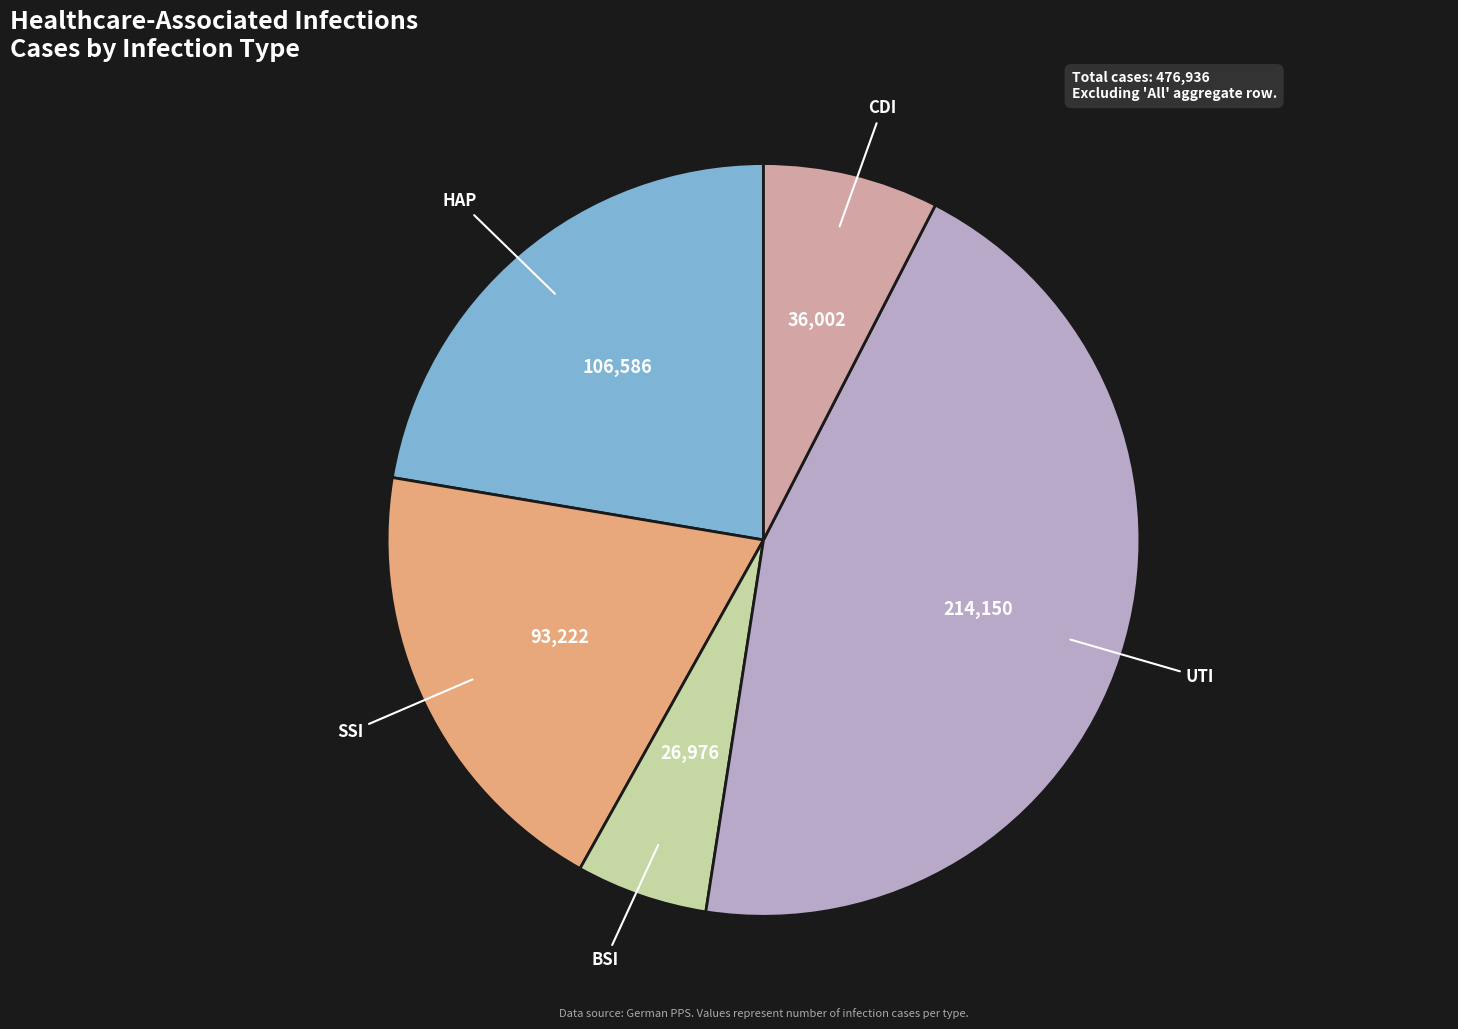

Which category has the smallest portion of the pie?

BSI